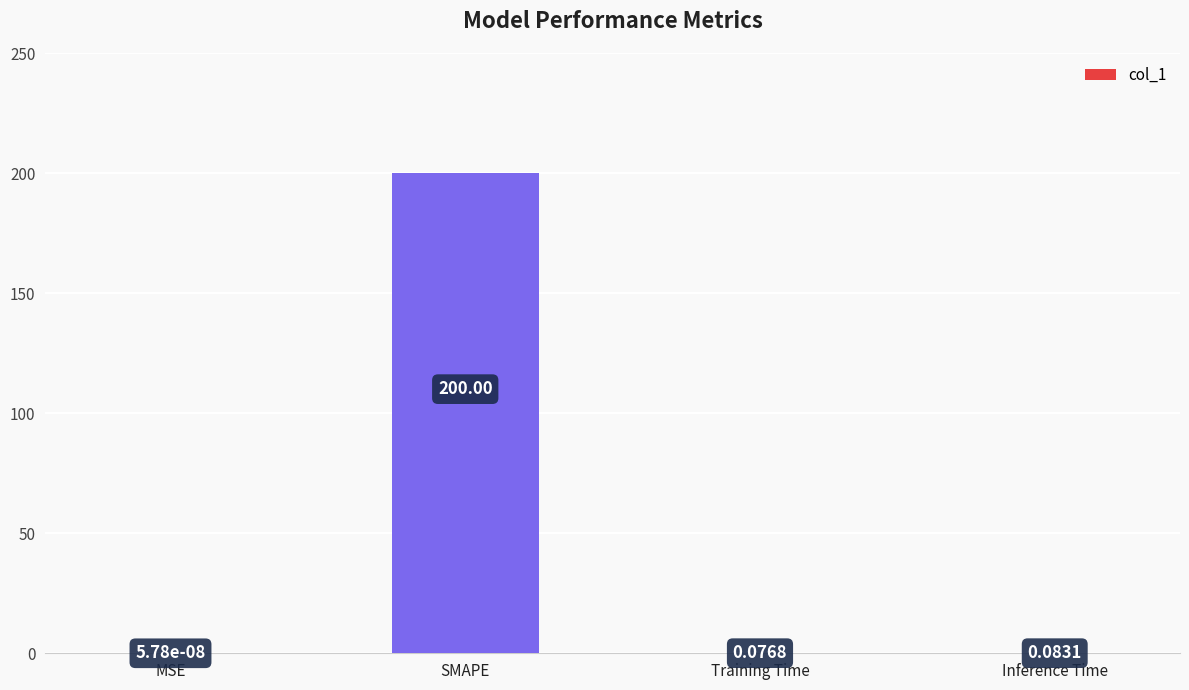

List the labels in order of value, smallest first.

MSE, Training Time, Inference Time, SMAPE